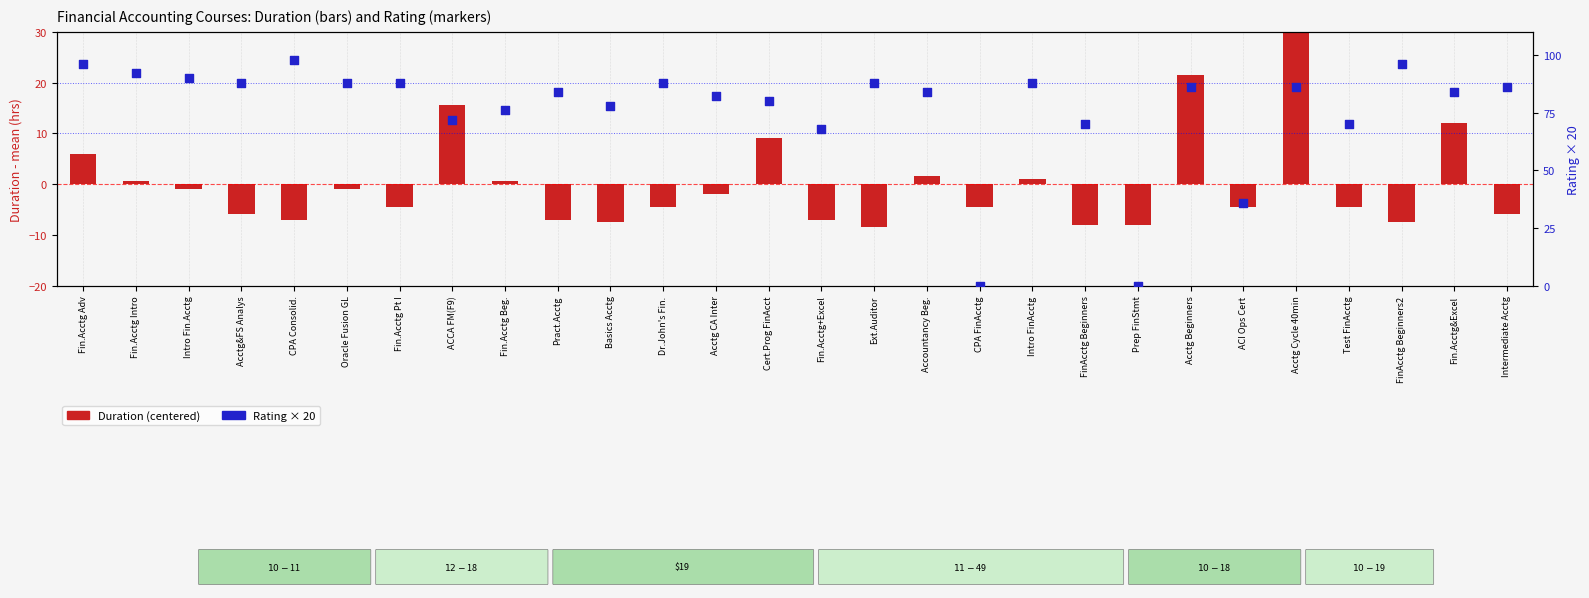

At which category is the sum across all series the highest?

Acctg Cycle 40min